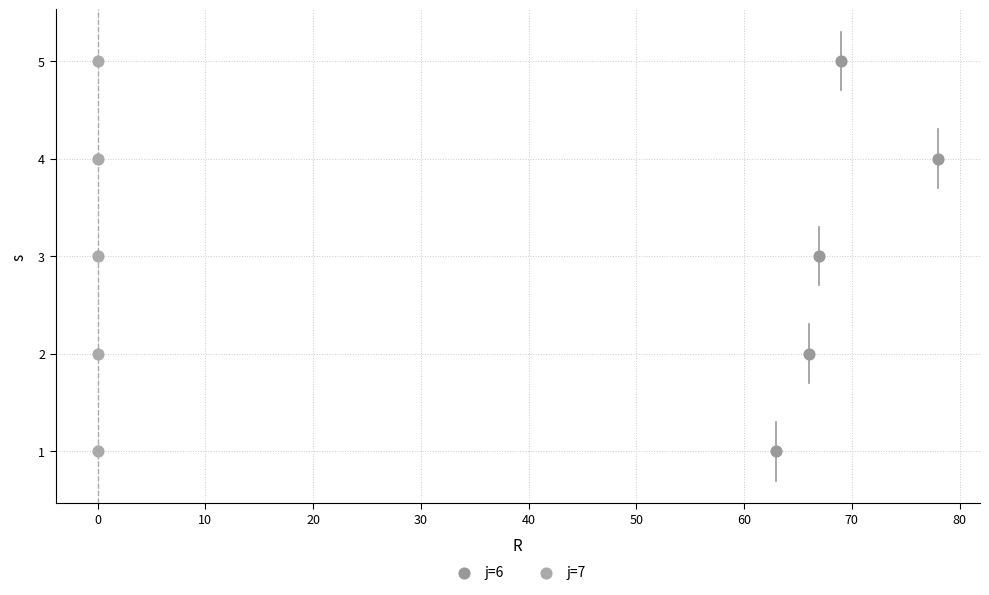

What are all the series names shown in the legend?

j=6, j=7